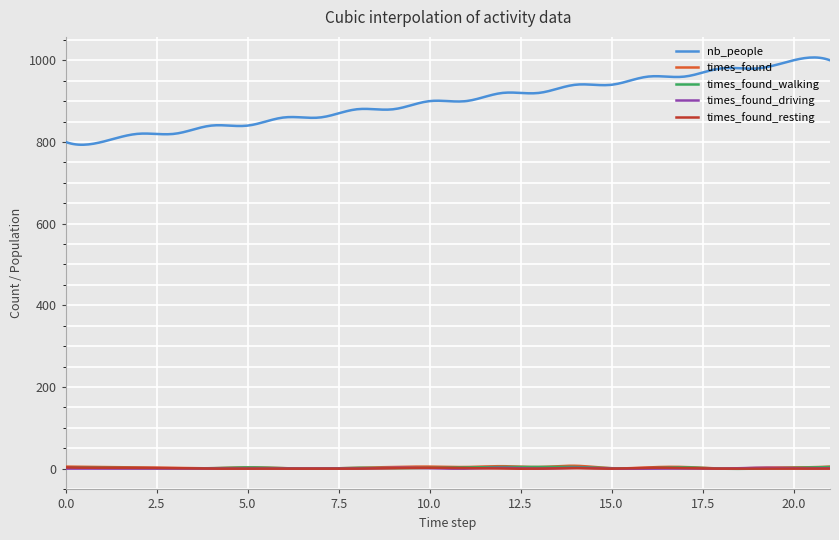

What are all the series names shown in the legend?

nb_people, times_found, times_found_walking, times_found_driving, times_found_resting